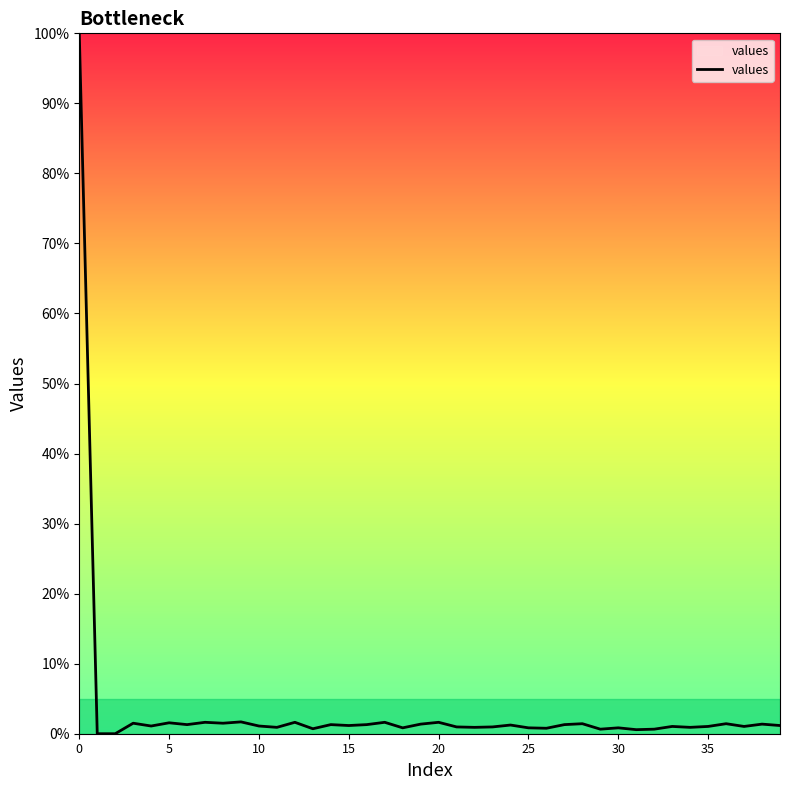

What is the greatest value displayed?

100.0